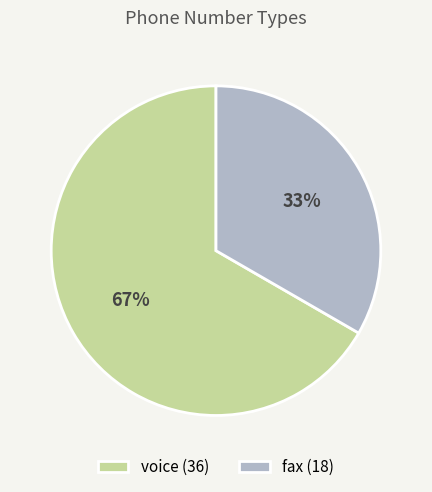

What percentage is the voice slice, to the nearest percent?

67%